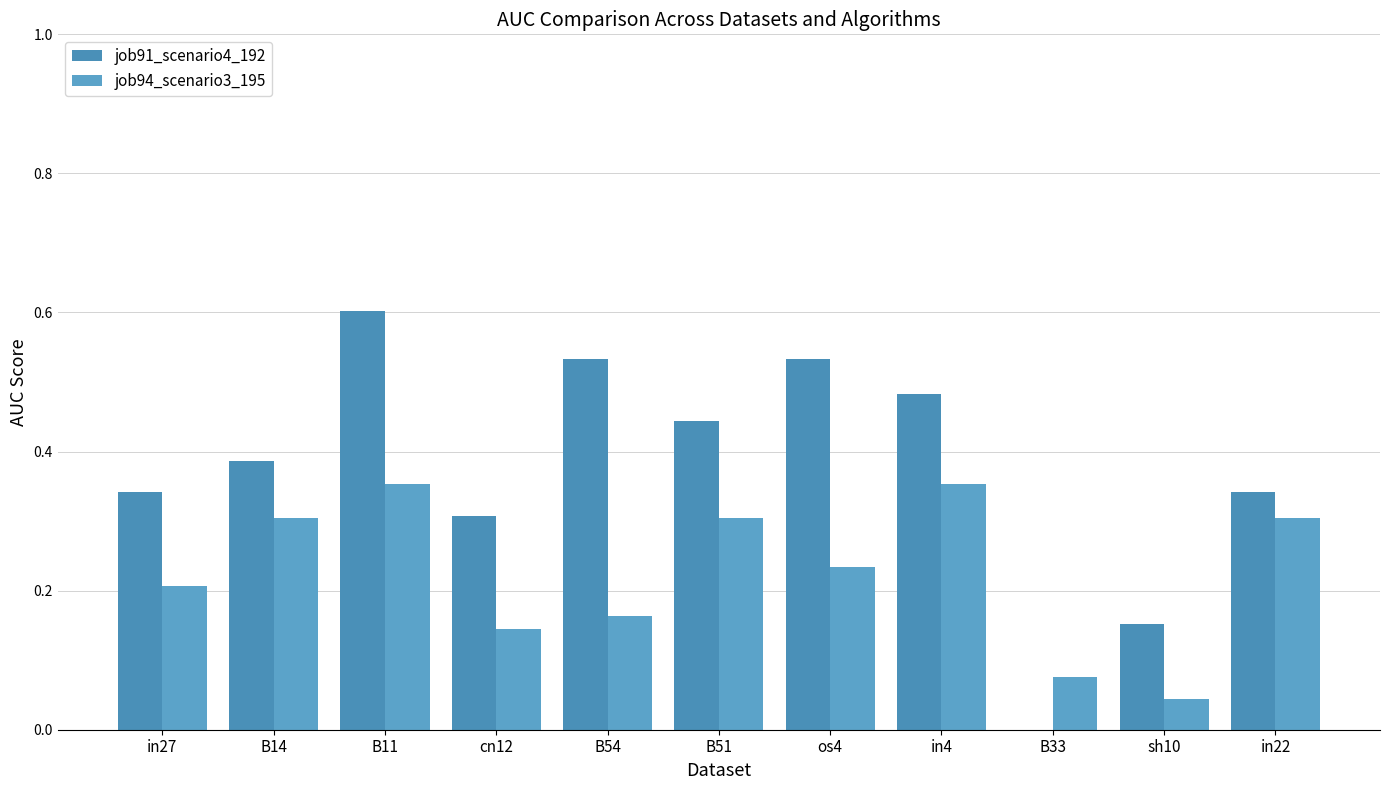

Count the number of data series in this chart.

2